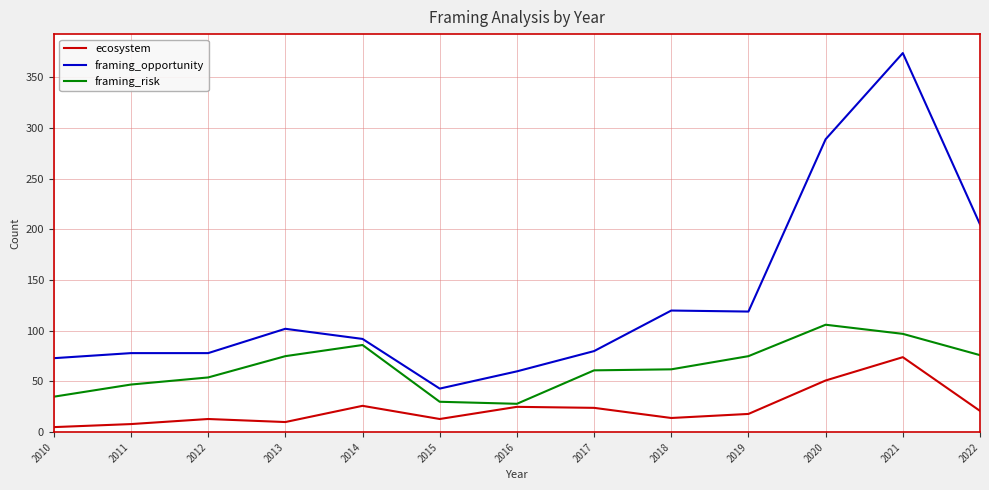

What is the smallest value displayed?

5